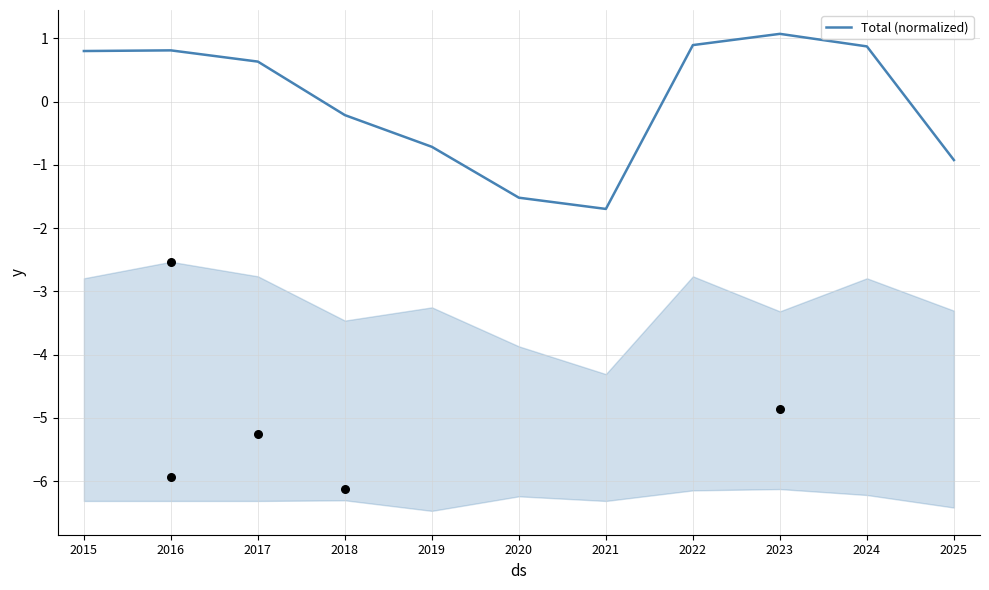

What is the change in value from 2019 to 2025?

-0.2